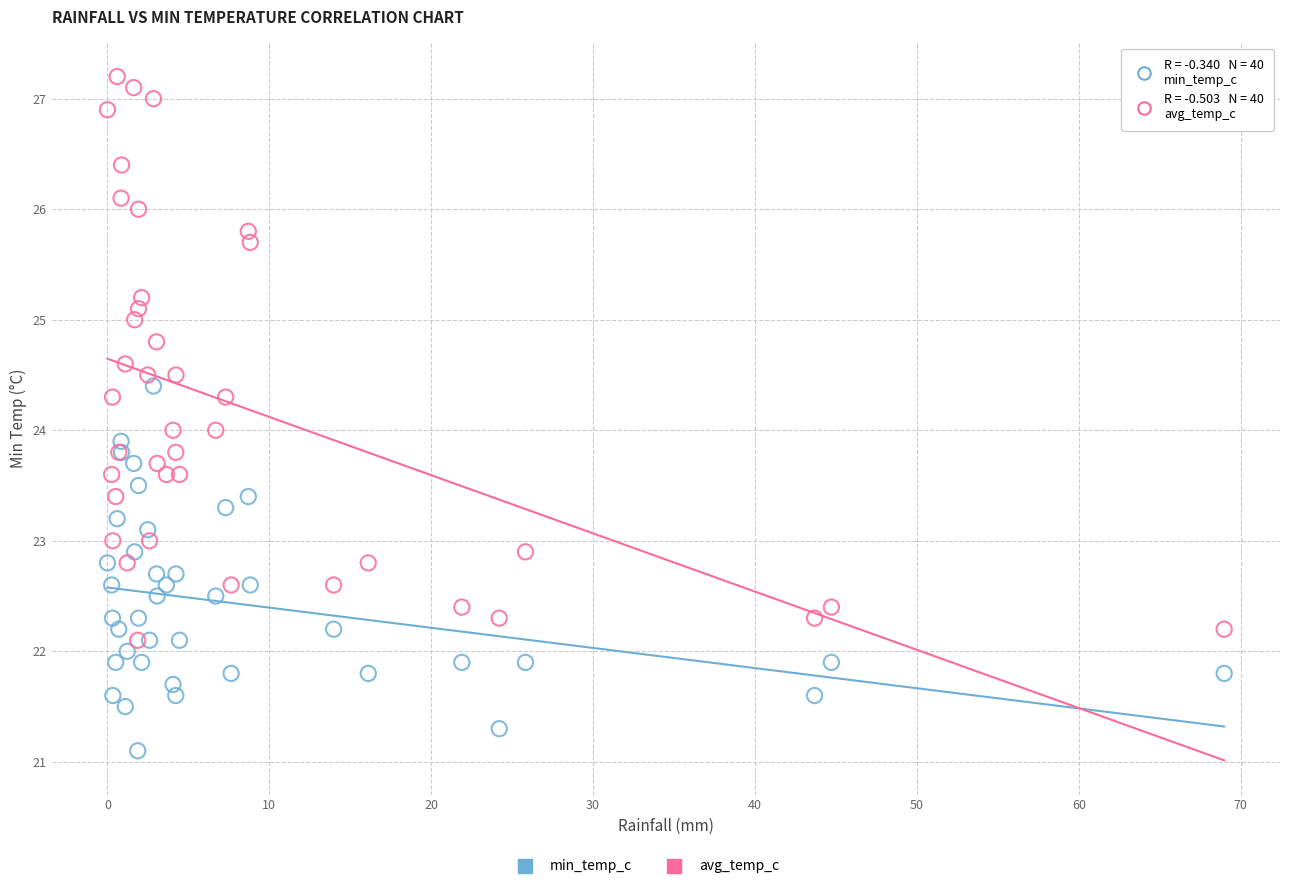

Which series contains the highest Y value?

avg_temp_c